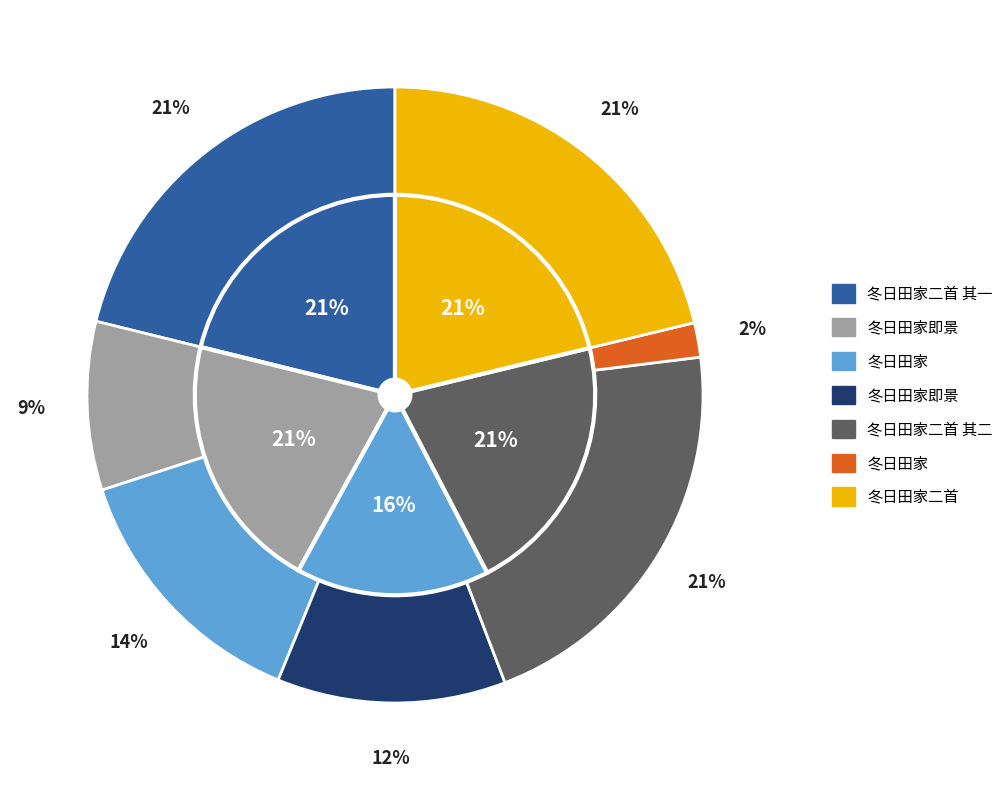

What percentage is the 冬日田家即景 slice, to the nearest percent?

12%